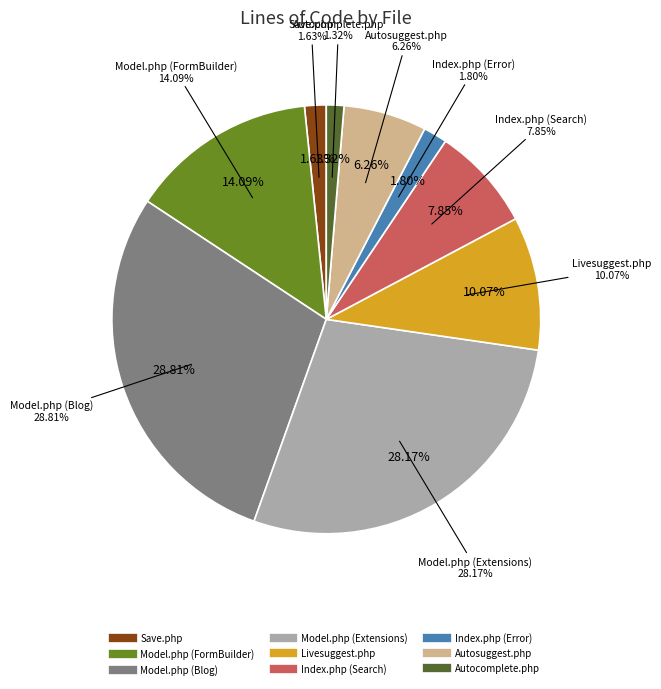

How many slices are in this pie chart?

9